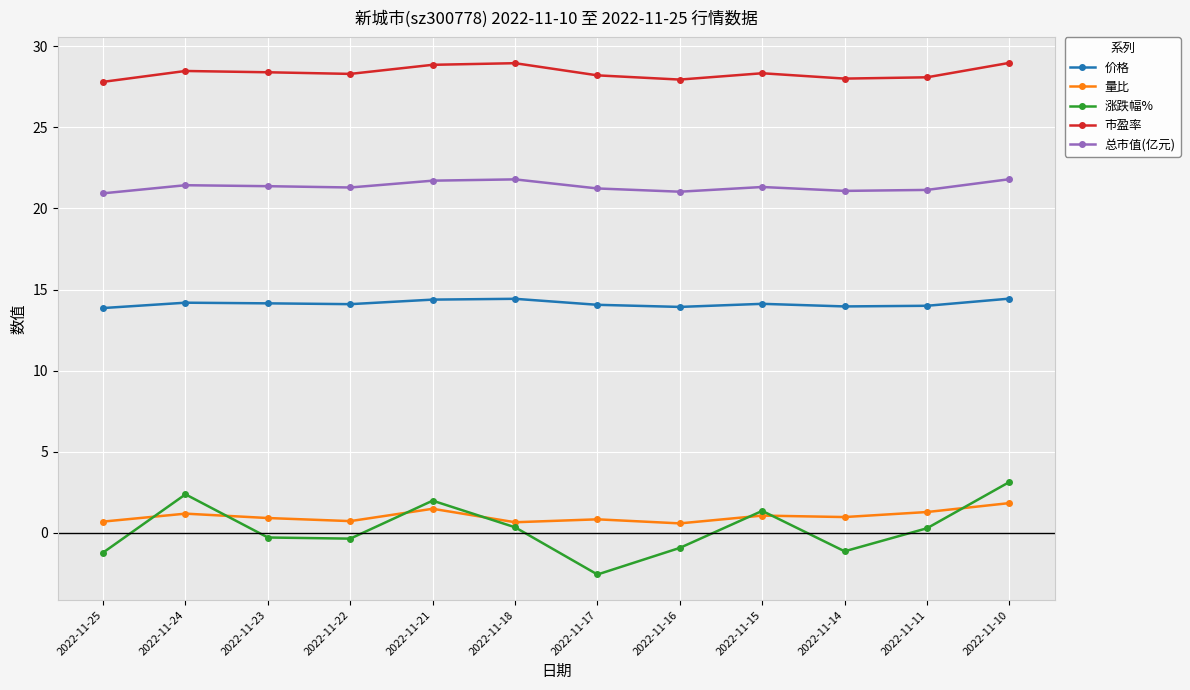

At which category is the sum across all series the highest?

2022-11-10